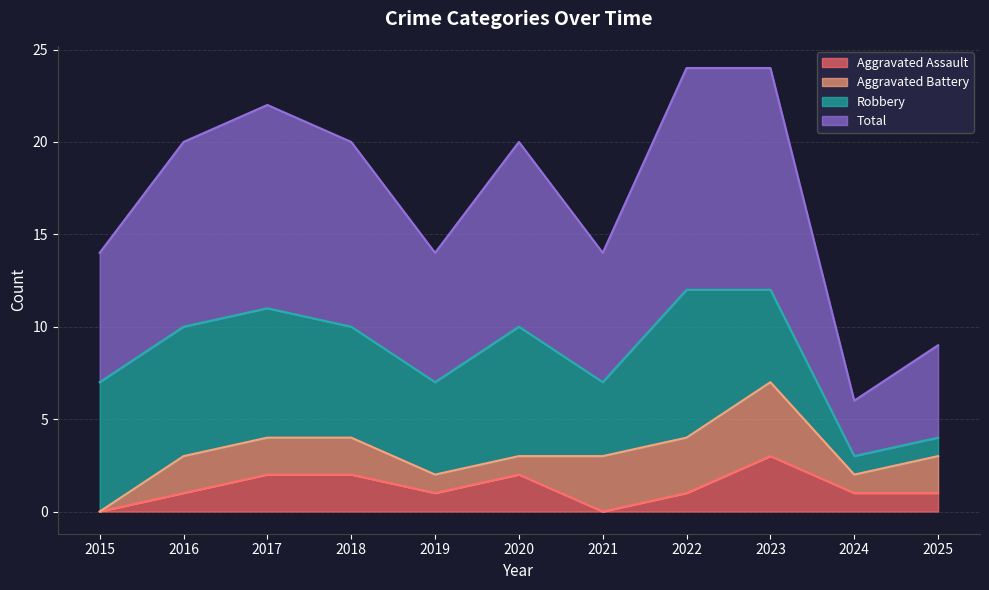

What is the average value of the Aggravated Assault series?

1